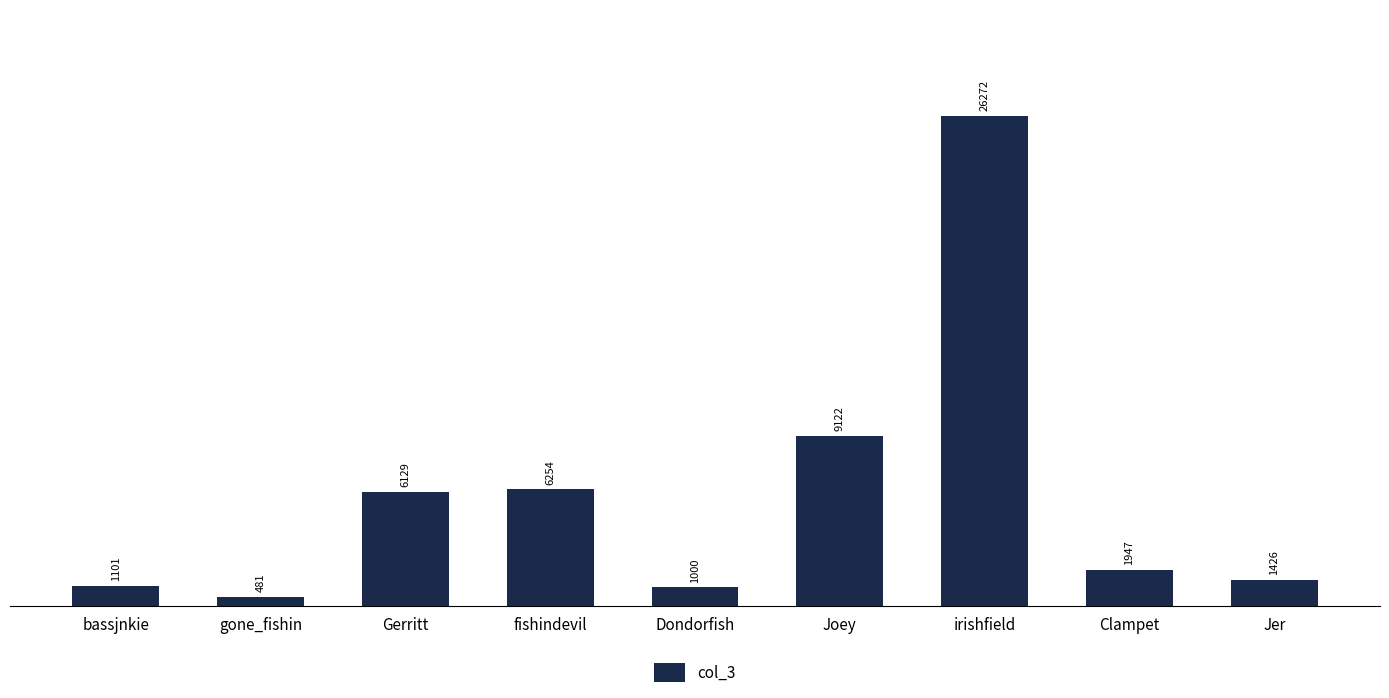

What is the change in value from gone_fishin to Dondorfish?

+519